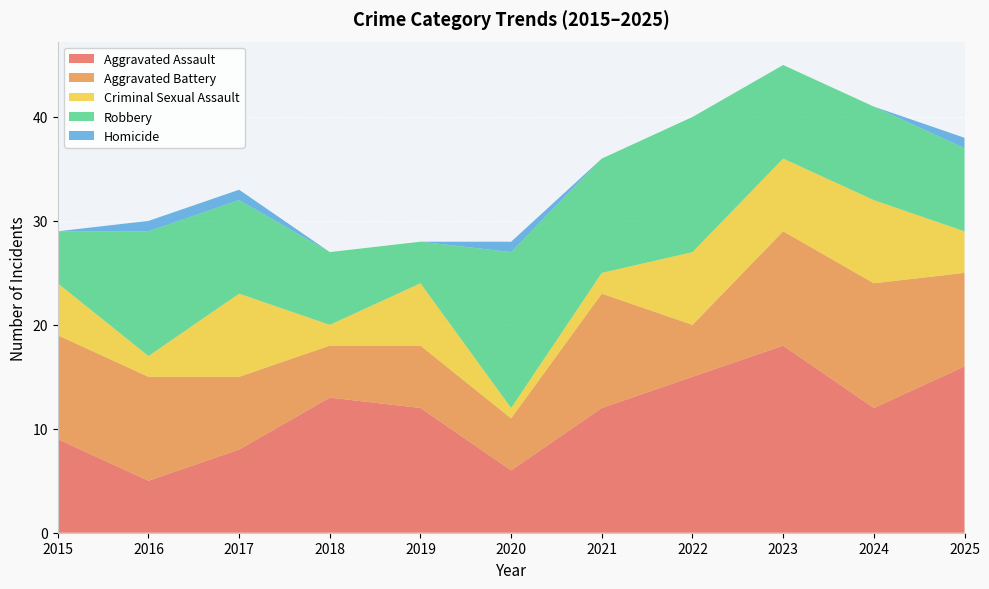

Reading left to right, what are all the values shown in this chart?

Aggravated Assault: 2015=9	2016=5	2017=8	2018=13	2019=12	2020=6	2021=12	2022=15	2023=18	2024=12	2025=16
Aggravated Battery: 2015=10	2016=10	2017=7	2018=5	2019=6	2020=5	2021=11	2022=5	2023=11	2024=12	2025=9
Criminal Sexual Assault: 2015=5	2016=2	2017=8	2018=2	2019=6	2020=1	2021=2	2022=7	2023=7	2024=8	2025=4
Robbery: 2015=5	2016=12	2017=9	2018=7	2019=4	2020=15	2021=11	2022=13	2023=9	2024=9	2025=8
Homicide: 2015=0	2016=1	2017=1	2018=0	2019=0	2020=1	2021=0	2022=0	2023=0	2024=0	2025=1